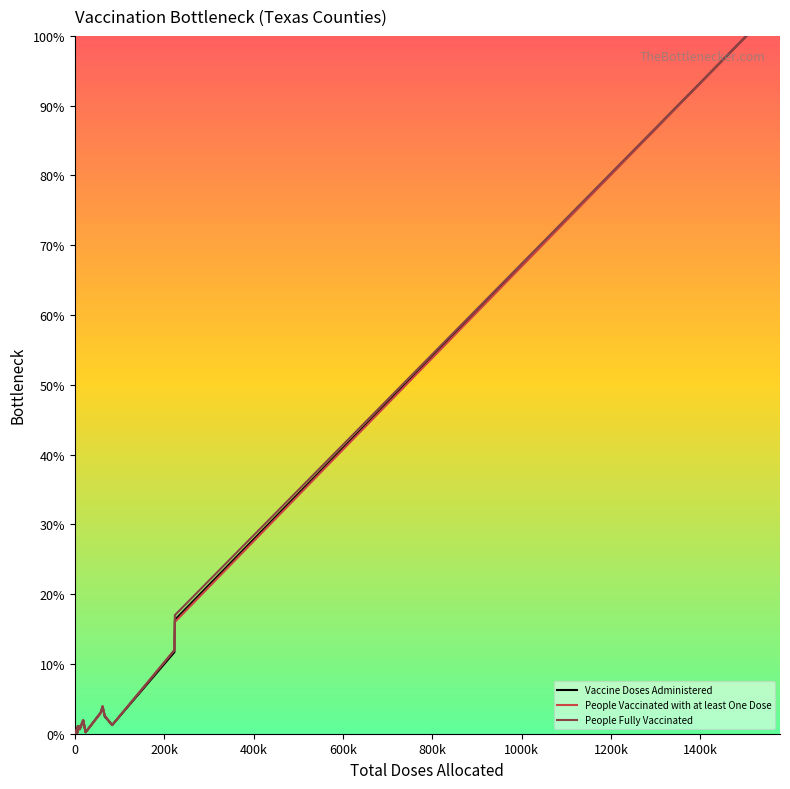

Does the chart display data point markers on the line(s)?

No